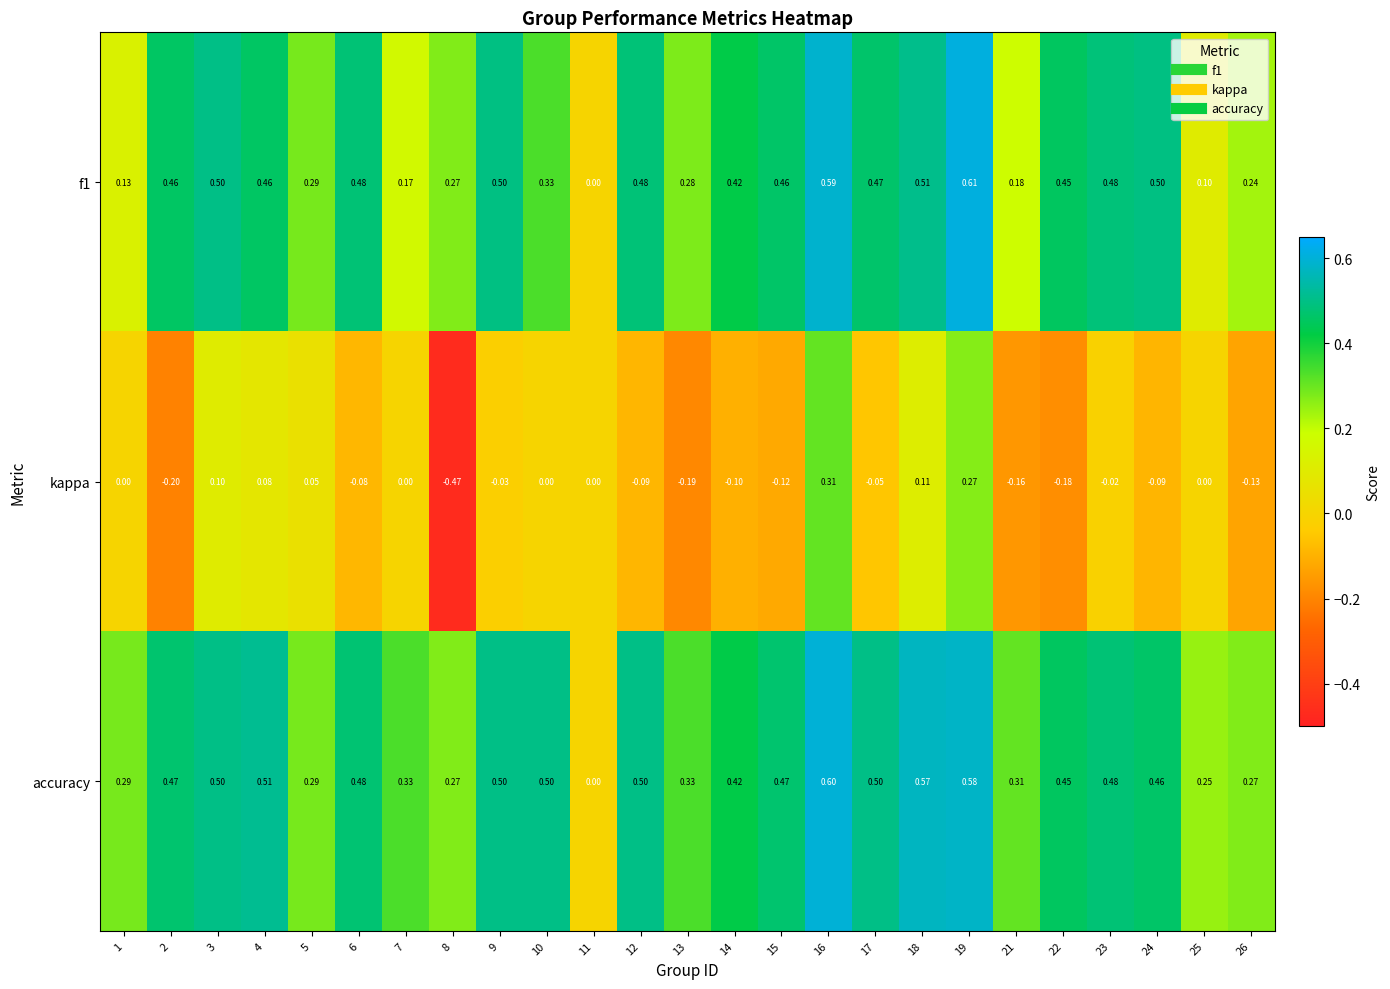

Count the number of categories in the chart.

25